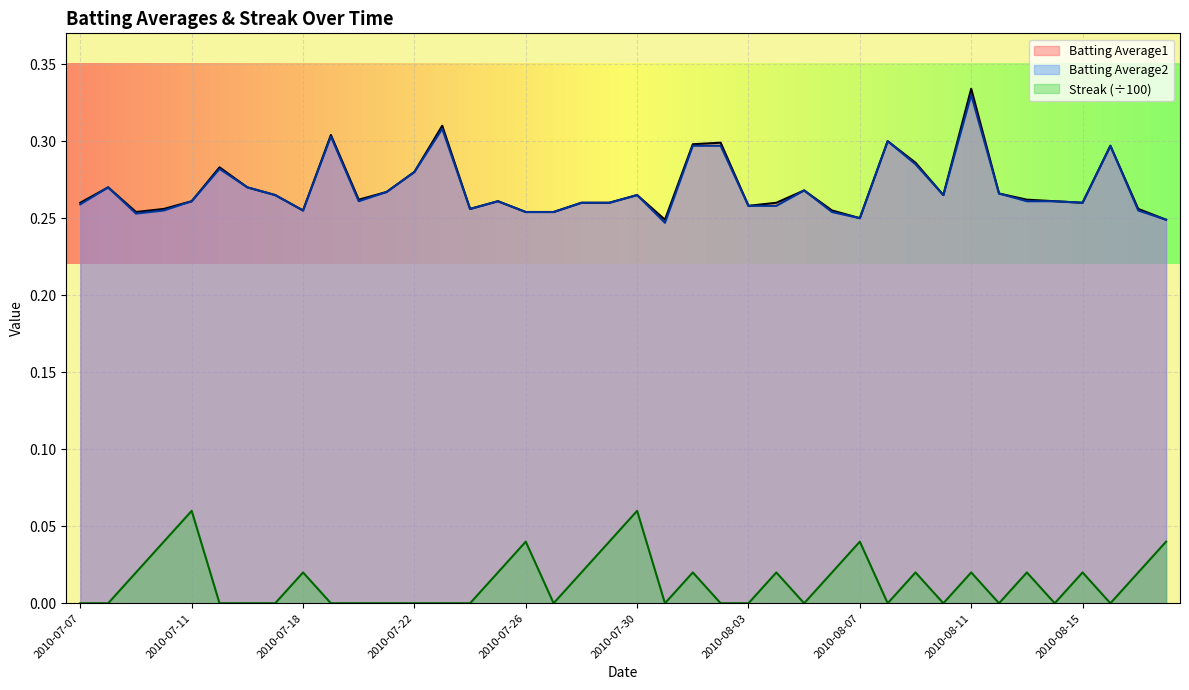

What is the label of the 2nd point from the right?

2010-08-17